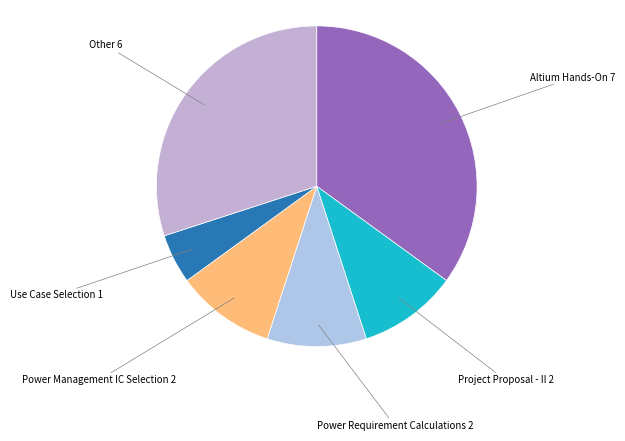

Between Use Case Selection 1 and Altium Hands-On 7, which is larger?

Altium Hands-On 7